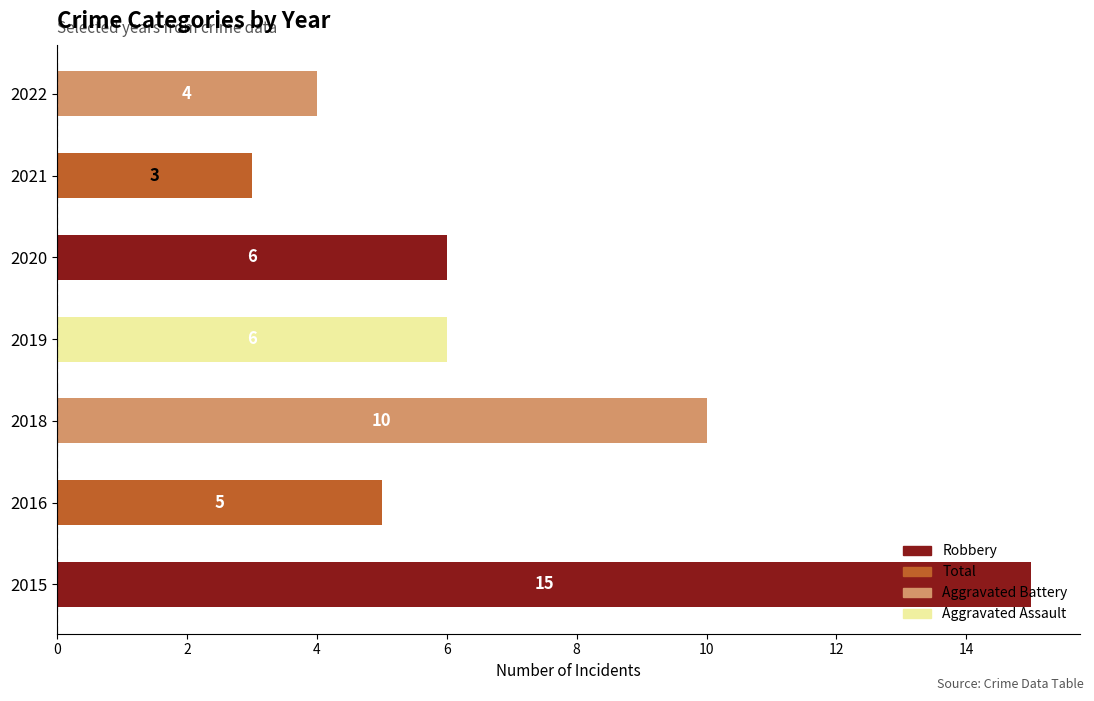

At which category does the chart reach its peak across all series?

2015